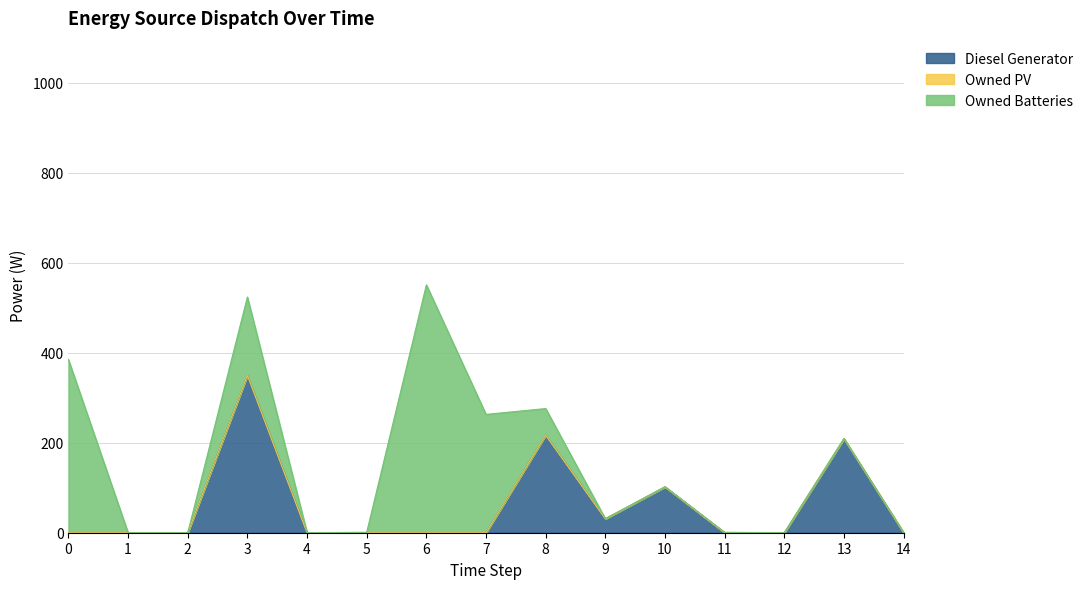

True or false: Diesel Generator and Owned Batteries intersect in this chart.

True